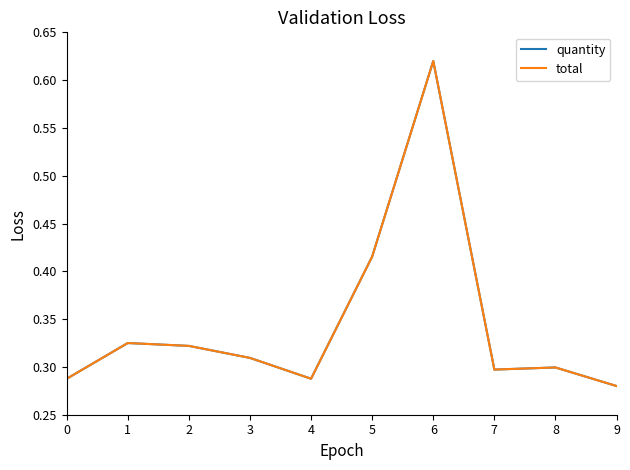

Is this an area chart (filled region under the line)?

No